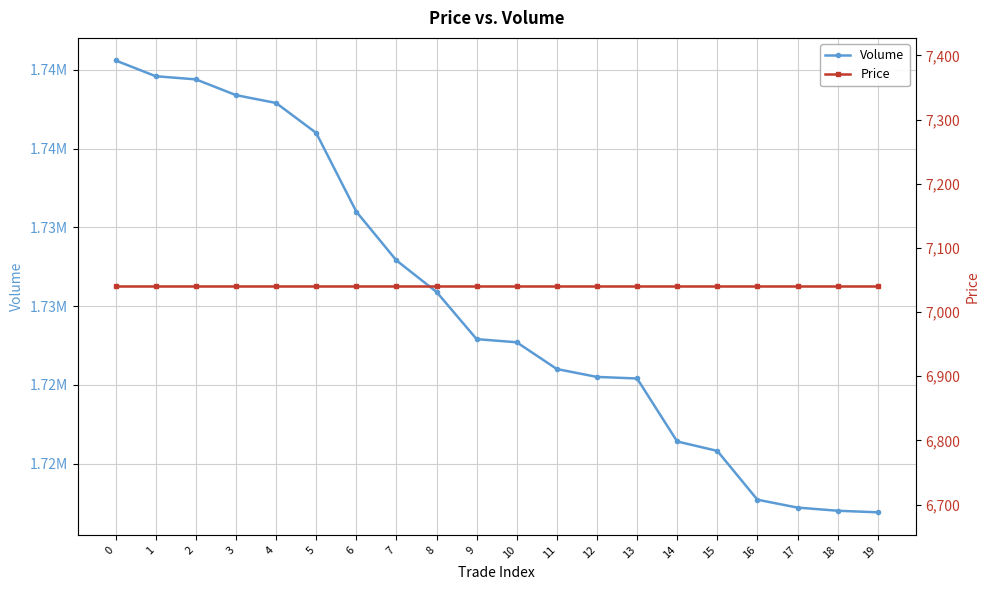

Reading left to right, list all the values displayed in this chart.

Volume: 0=1740600	1=1739600	2=1739400	3=1738400	4=1737900	5=1736000	6=1731000	7=1727900	8=1725900	9=1722900	10=1722700	11=1721000	12=1720500	13=1720400	14=1716400	15=1715800	16=1712700	17=1712200	18=1712000	19=1711900
Price: 0=7040	1=7040	2=7040	3=7040	4=7040	5=7040	6=7040	7=7040	8=7040	9=7040	10=7040	11=7040	12=7040	13=7040	14=7040	15=7040	16=7040	17=7040	18=7040	19=7040